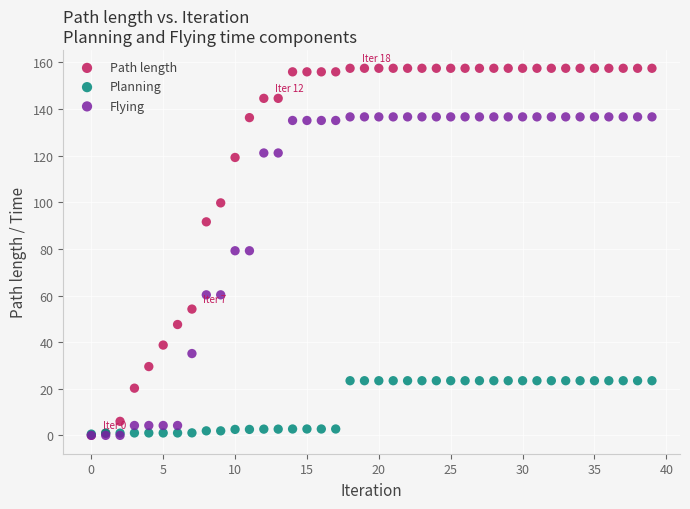

What are all the series names shown in the legend?

Path length, Planning, Flying